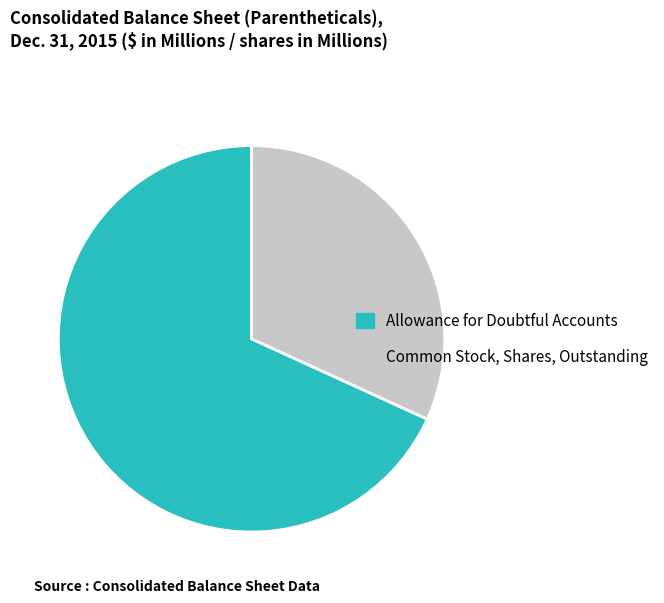

Do Allowance for Doubtful Accounts and Common Stock, Shares, Outstanding together represent more than half of the pie?

Yes